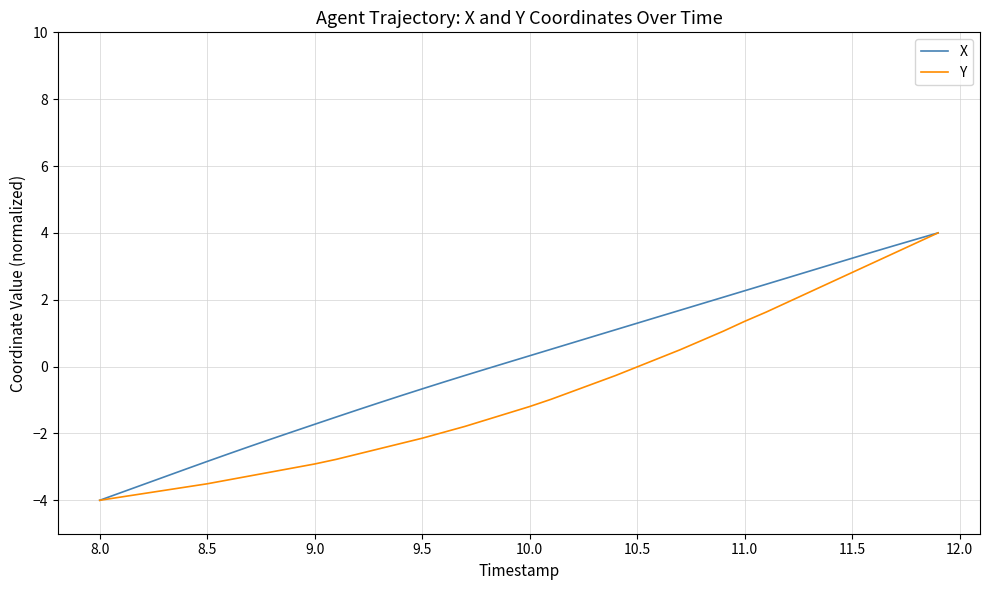

What is the highest value of the Y series?

4.0